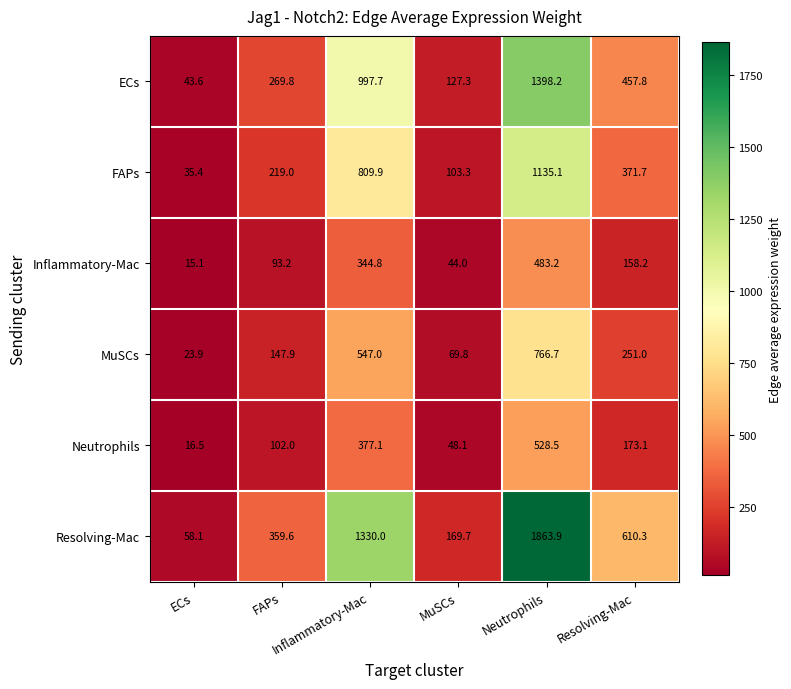

What is the minimum value shown in the chart?

15.1